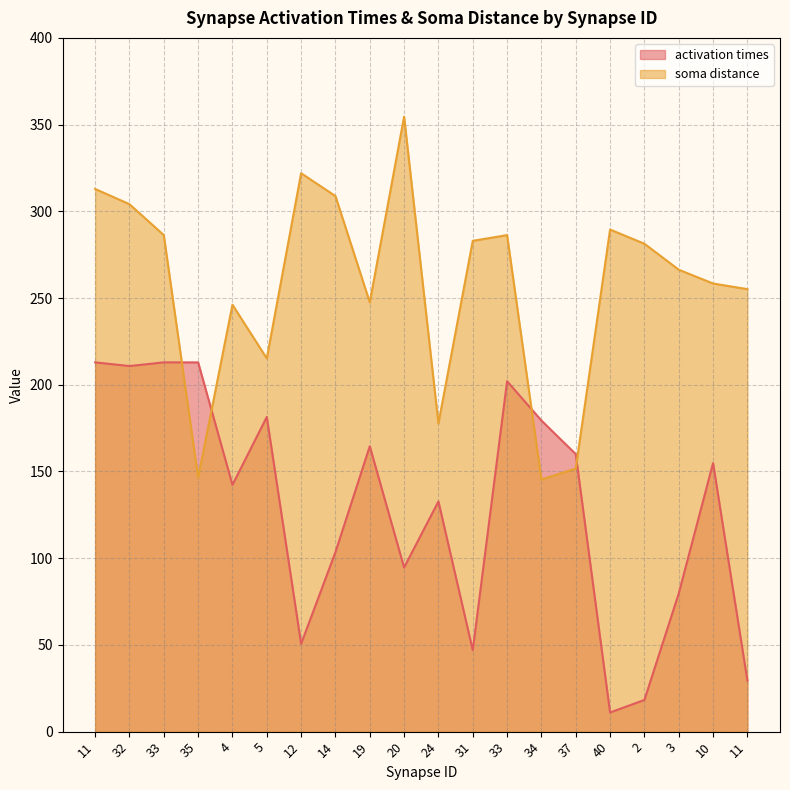

Reading right to left, extract all data points from this chart.

activation times: 29.4	154.9	79.6	18.3	11.0	160.0	179.4	202.1	46.9	132.7	94.6	164.5	103.5	50.6	181.4	142.3	212.9	212.9	210.8	212.9
soma distance: 255.1	258.4	266.3	281.3	289.5	151.7	145.4	286.3	283.0	177.7	354.6	247.5	308.8	322.0	215.2	246.1	146.4	286.3	304.1	312.9